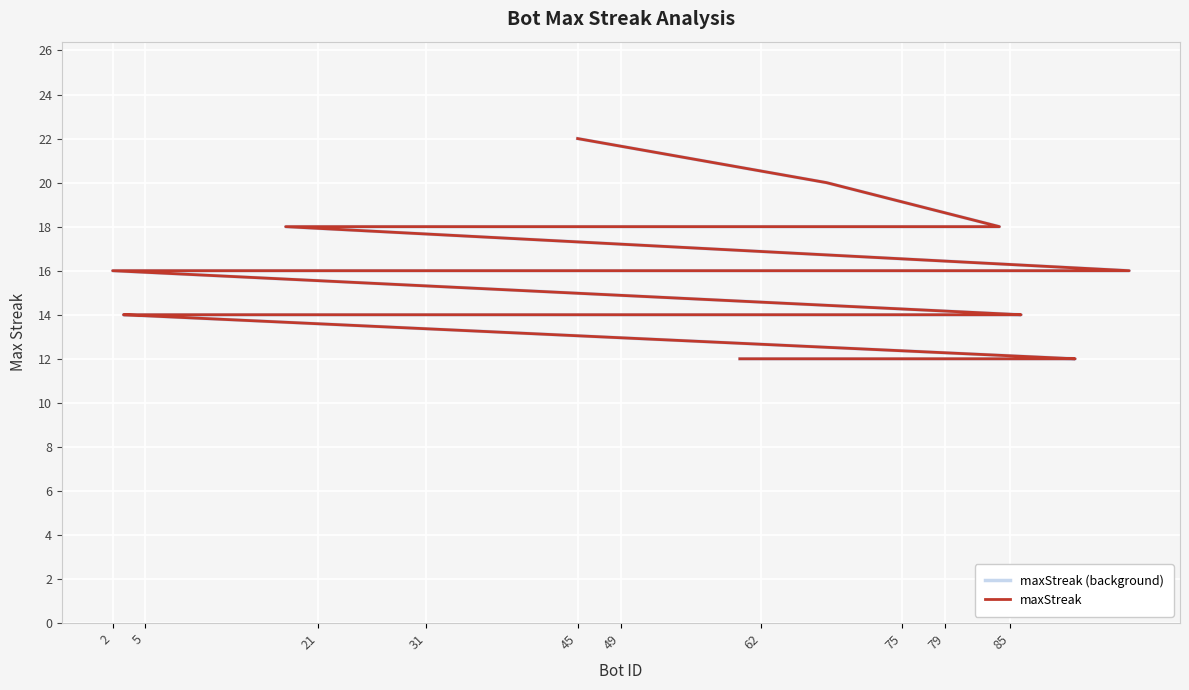

Which series has the widest spread of values?

maxStreak (background)